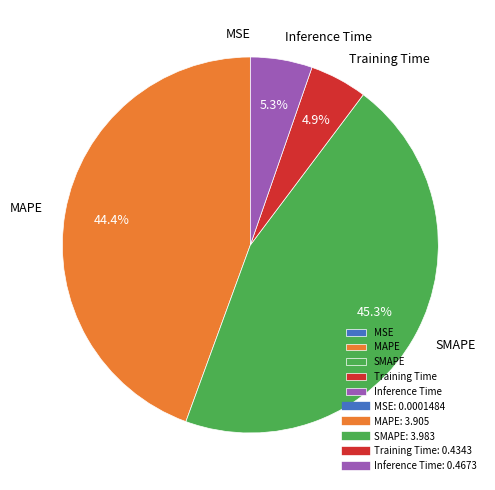

Combined, do Training Time and MAPE account for over 50%?

No